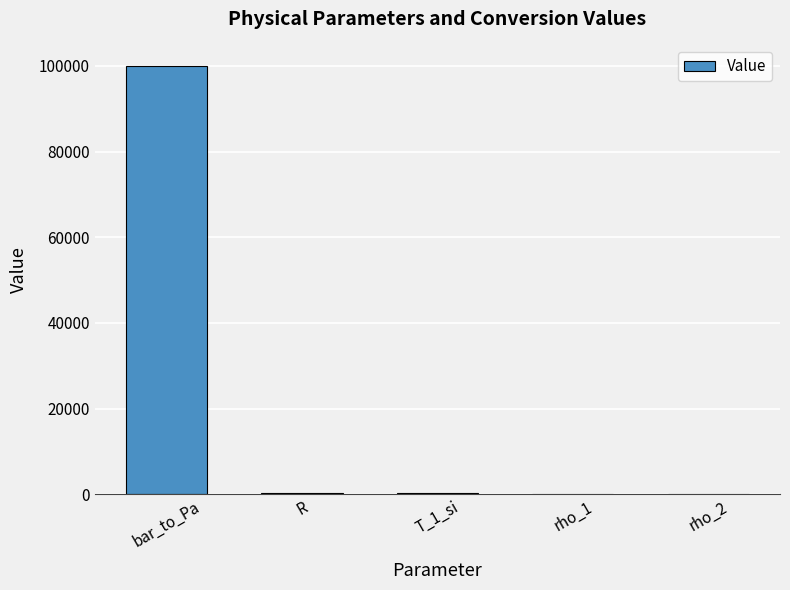

What is the maximum value shown in the chart?

100000.0